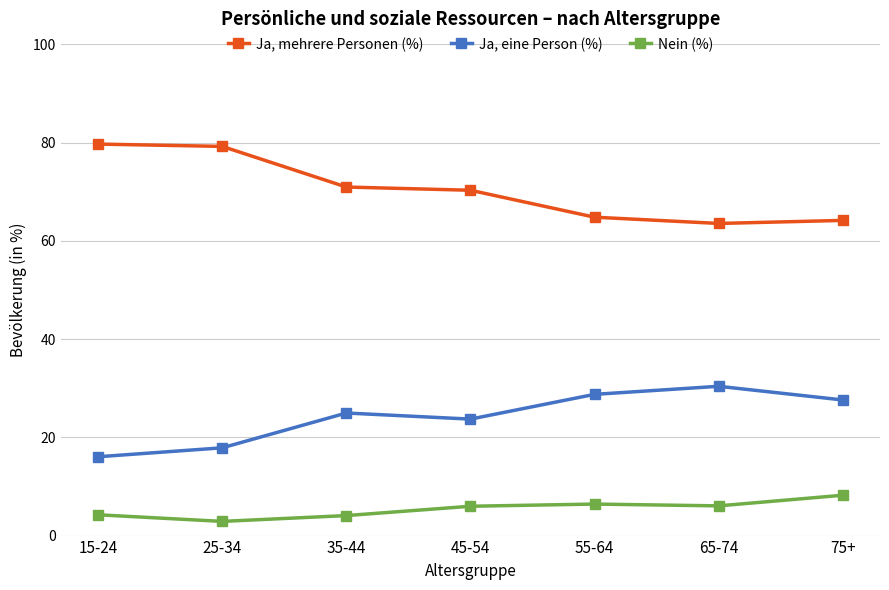

The value of Ja, eine Person (%) at 25-34 is 32.0. True or false?

False